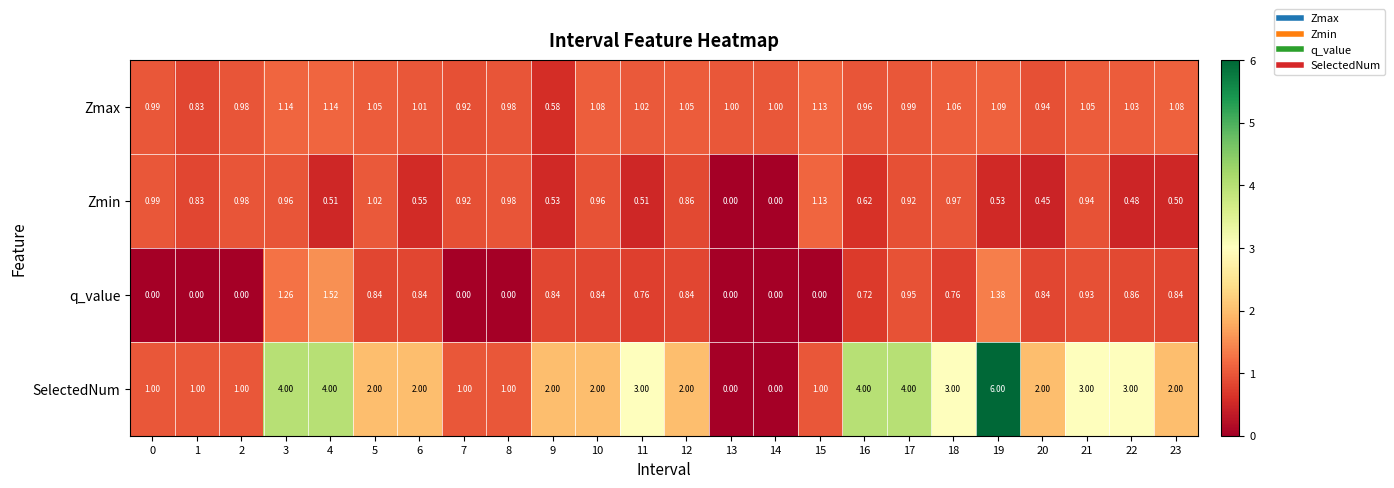

Which series has the largest total across all categories?

SelectedNum